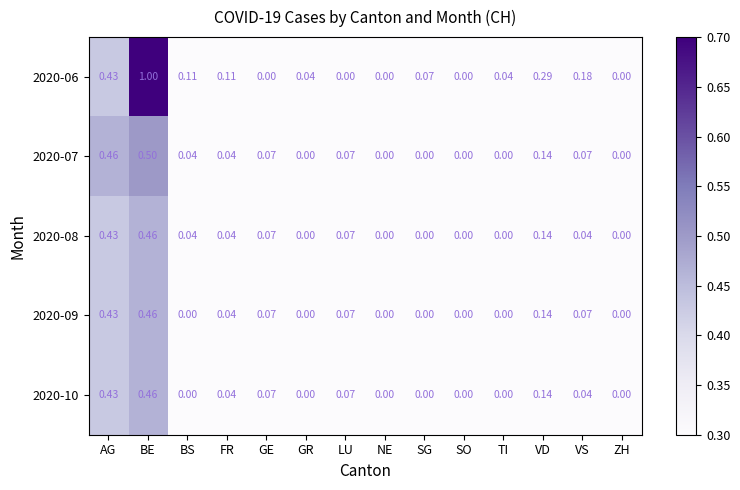

At which category is the sum across all series the highest?

BE